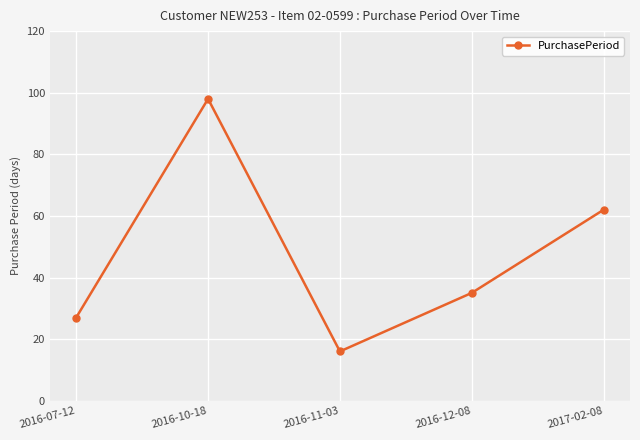

What is the change in value from 2016-07-12 to 2016-11-03?

-11